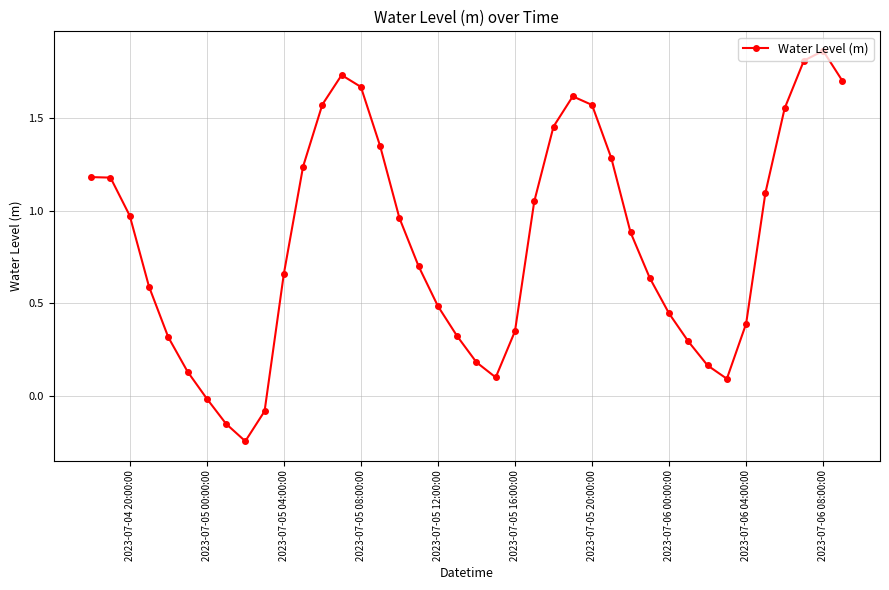

True or false: there are more than 2 points higher than both neighbors.

True